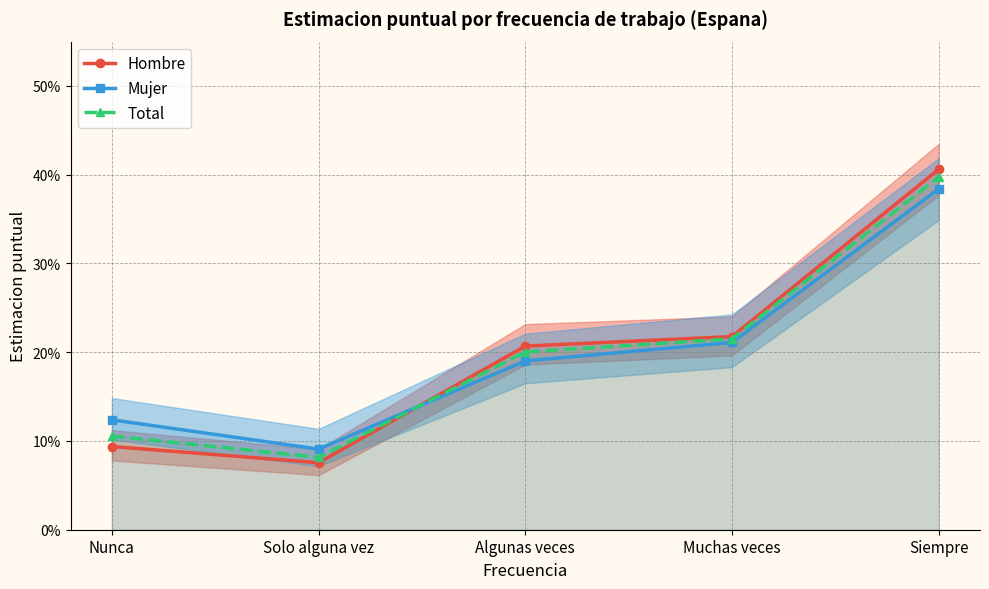

The value of Total at Solo alguna vez is 0.1. True or false?

False